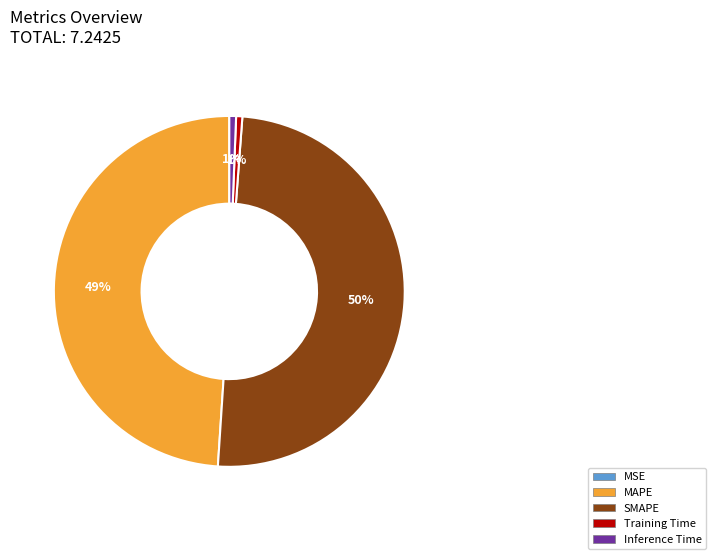

Which has a higher value, MAPE or Inference Time?

MAPE